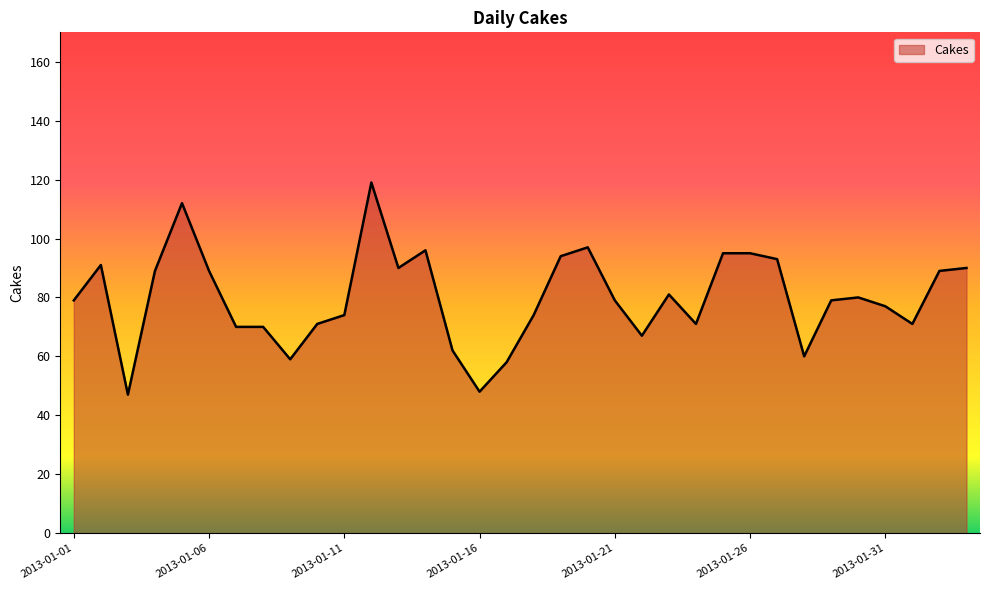

What is the difference between the maximum and minimum values?

72